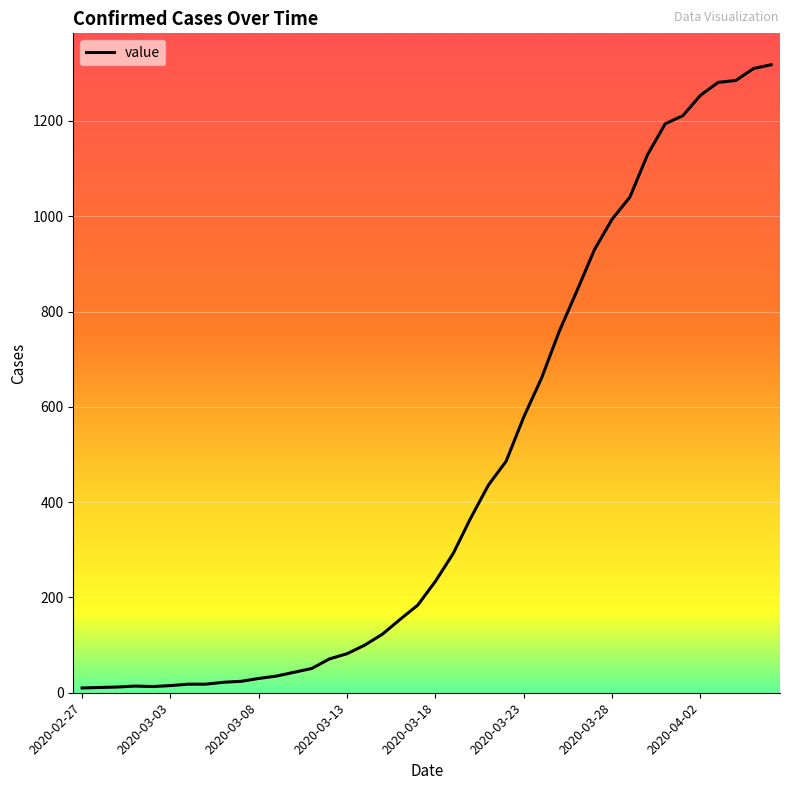

What is the maximum value shown in the chart?

1318